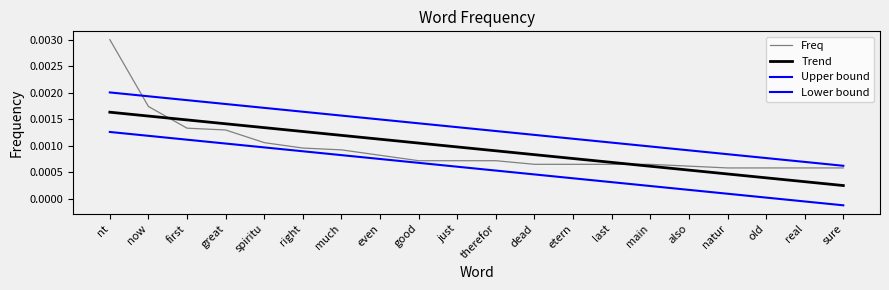

Is it true that Trend equals 0.0 at main?

False